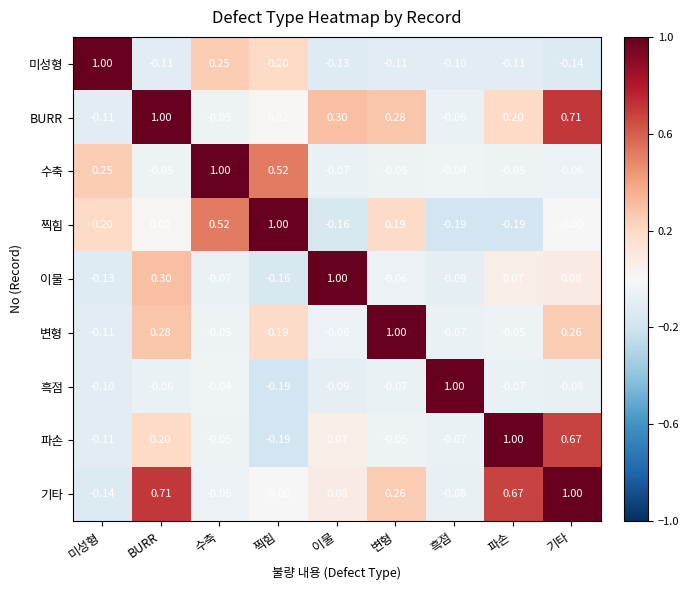

Rank the categories by 이물 value from highest to lowest.

이물, BURR, 기타, 파손, 변형, 수축, 흑점, 미성형, 찍힘